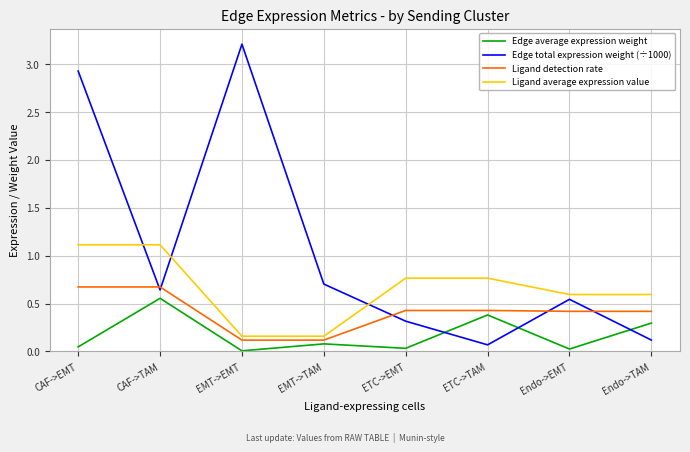

Which series changed the most between EMT->EMT and Endo->TAM?

Edge total expression weight (÷1000)